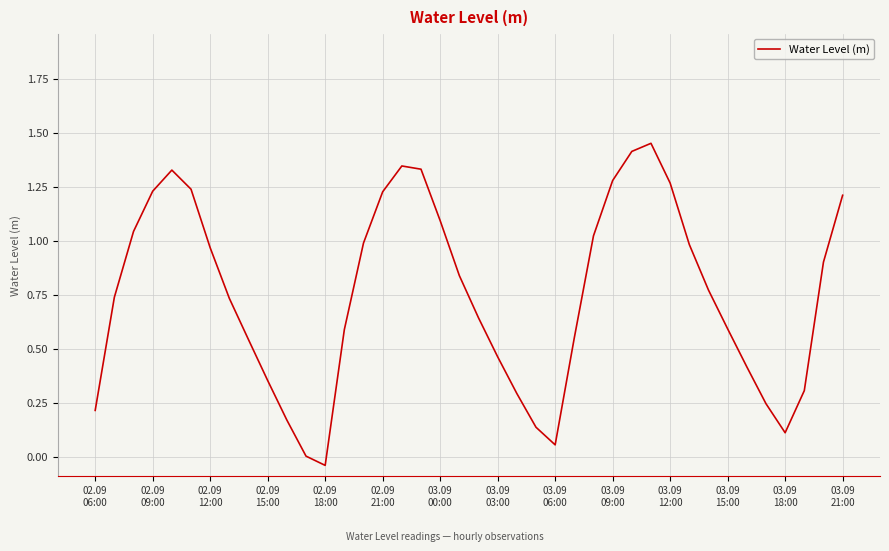

How many lines are shown in the chart?

1